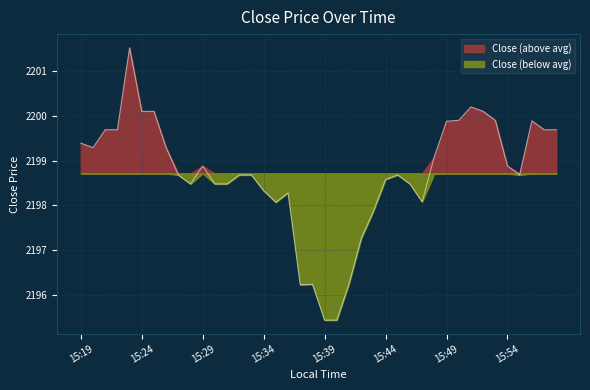

Rank the categories by value from lowest to highest.

15:39, 15:40, 15:37, 15:38, 15:41, 15:42, 15:43, 15:35, 15:47, 15:36, 15:34, 15:28, 15:30, 15:31, 15:46, 15:44, 15:27, 15:32, 15:33, 15:45, 15:55, 15:29, 15:54, 15:48, 15:20, 15:26, 15:19, 15:21, 15:22, 15:57, 15:58, 15:49, 15:56, 15:50, 15:53, 15:24, 15:25, 15:52, 15:51, 15:23